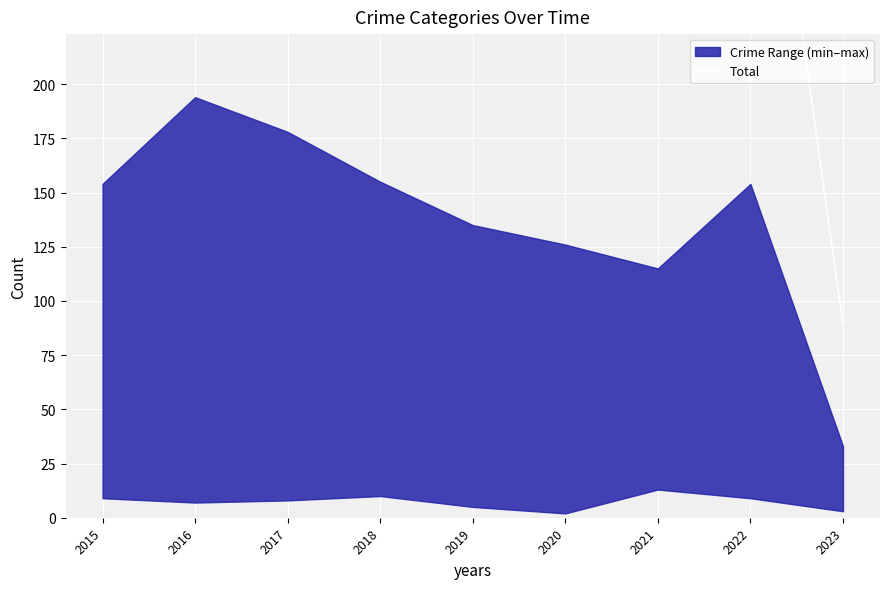

What is the average value?

357